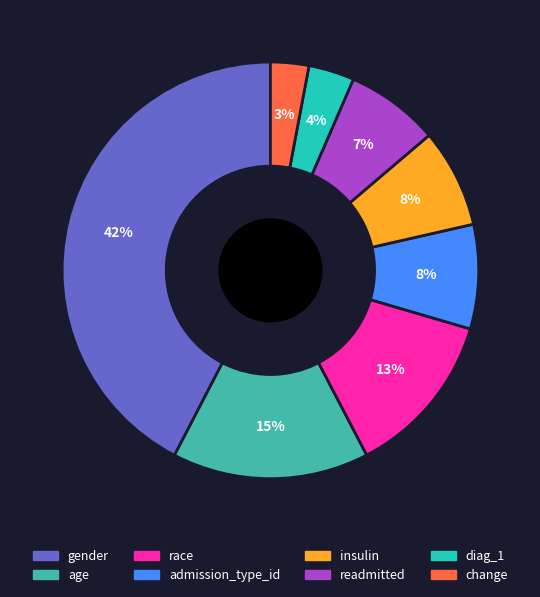

Is race the majority of the pie?

No